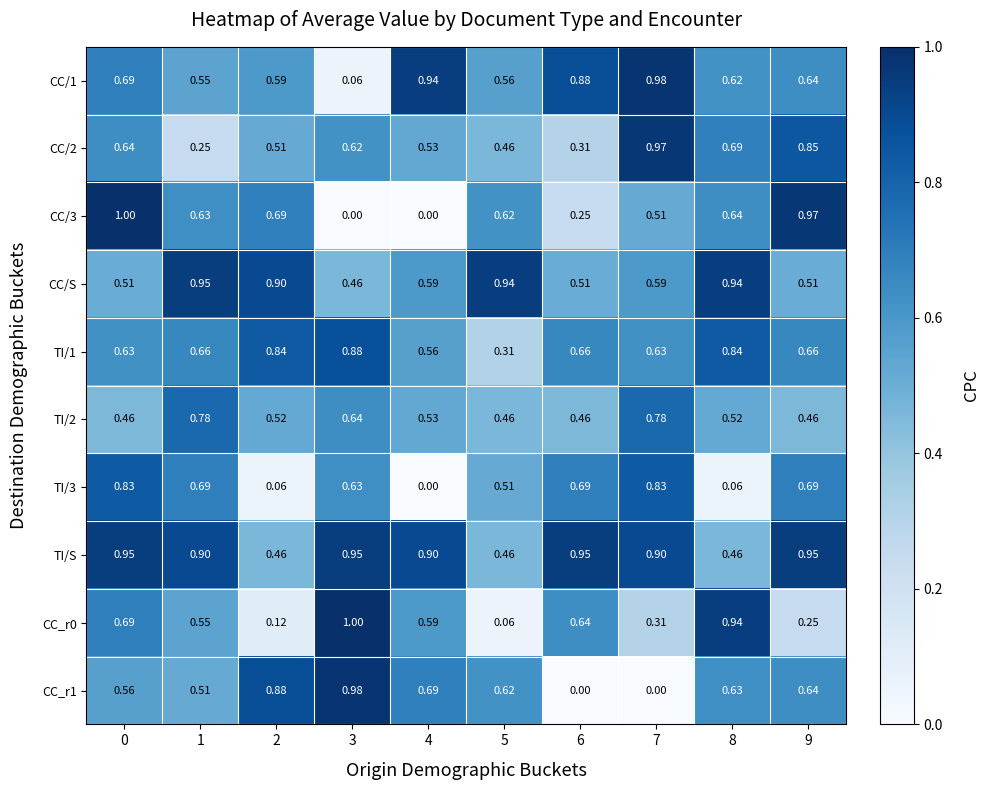

Which series has the largest total across all categories?

TI/S